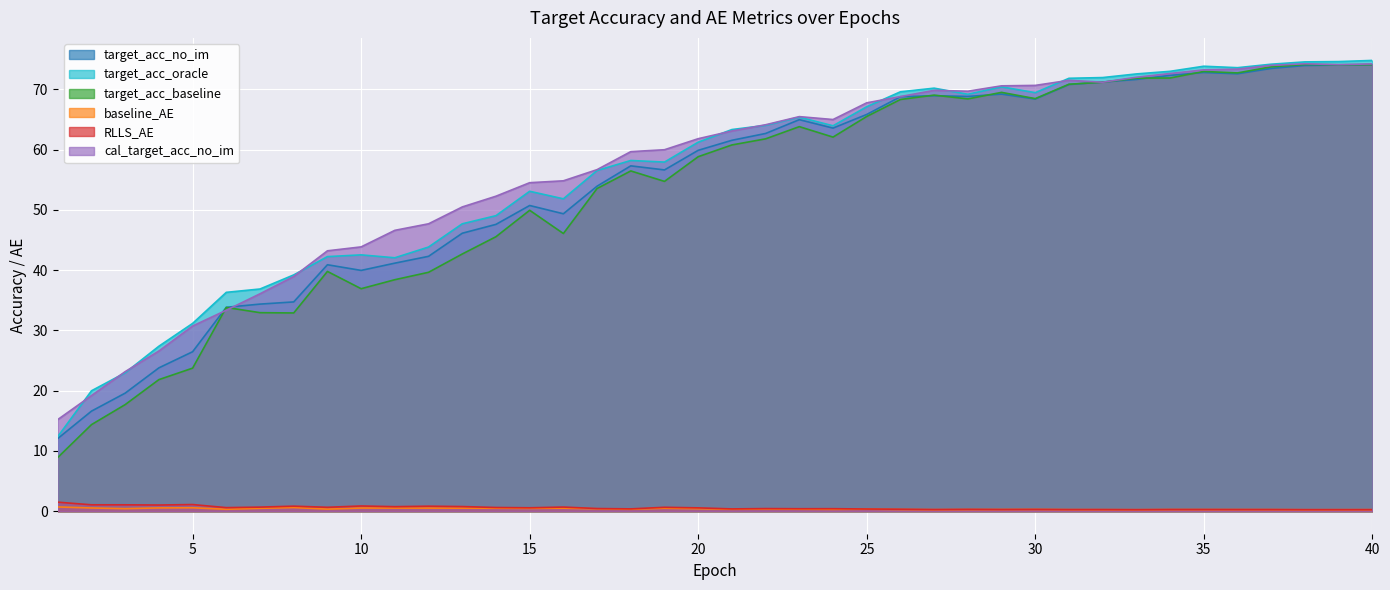

What are all the series names shown in the legend?

target_acc_no_im, target_acc_oracle, target_acc_baseline, baseline_AE, RLLS_AE, cal_target_acc_no_im